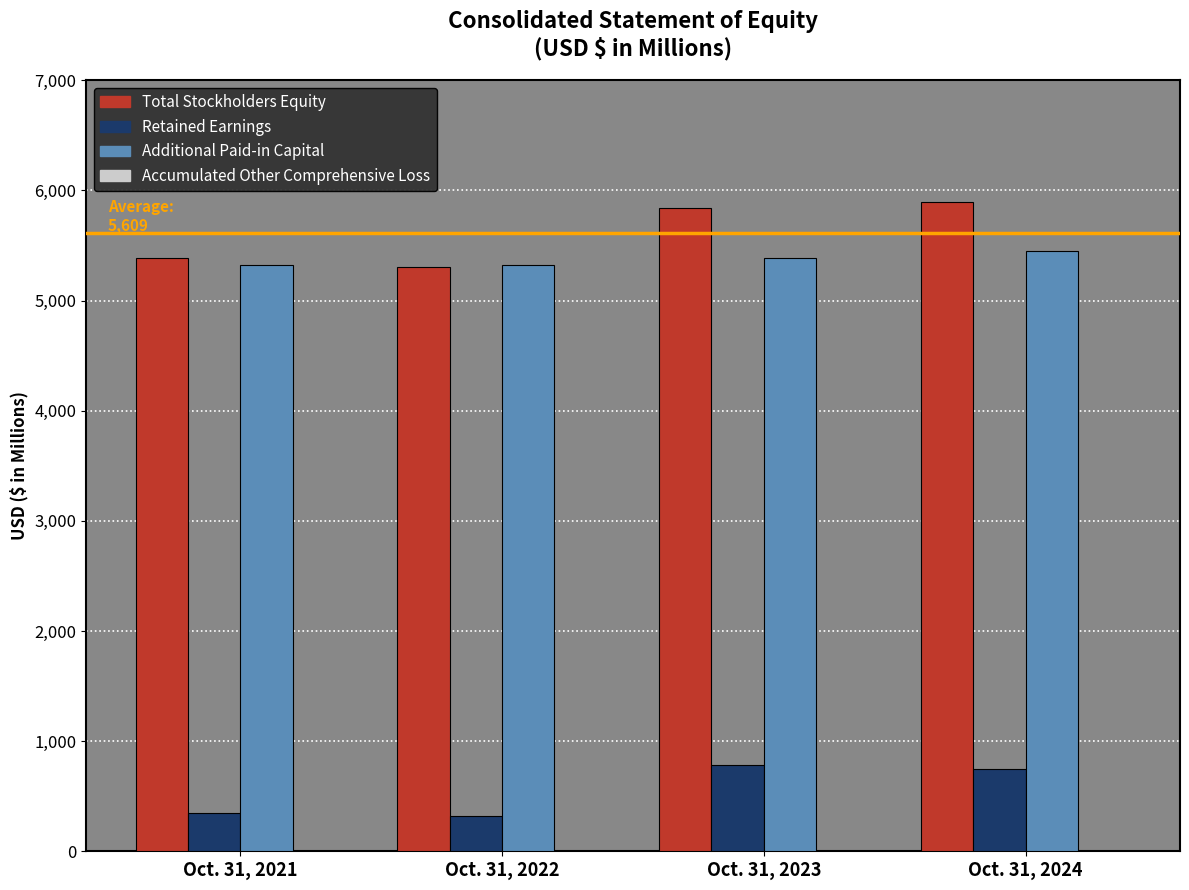

At how many categories does at least one series exceed 5046?

4